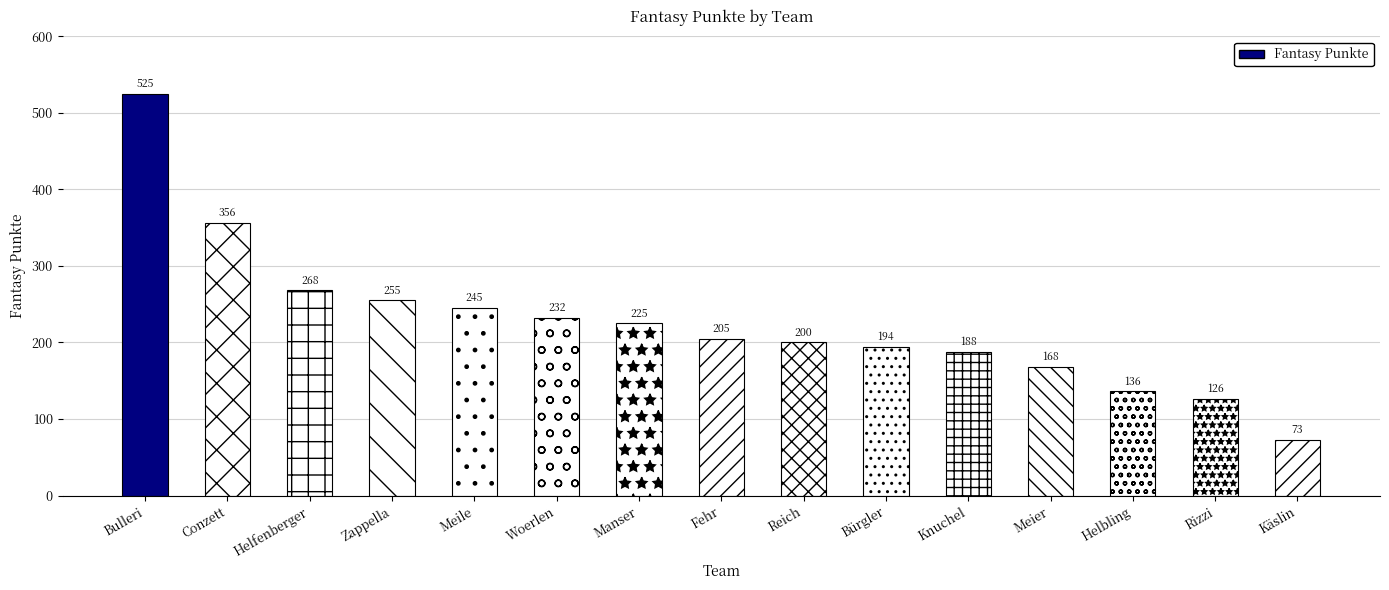

Count the number of values greater than 205.

7